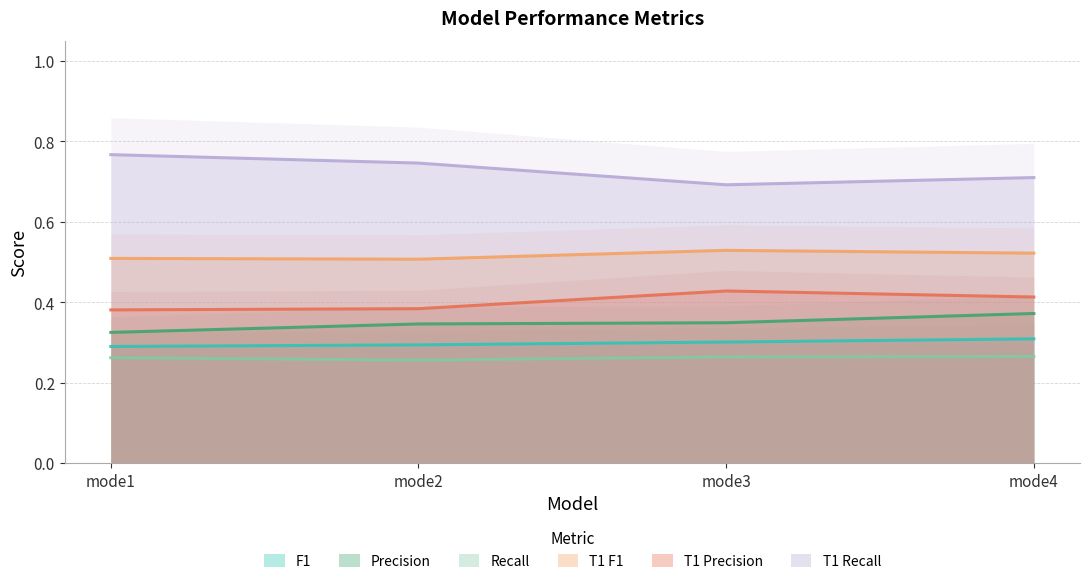

Reading left to right, what are all the values shown in this chart?

F1: mode1=0.3	mode2=0.3	mode3=0.3	mode4=0.3
Precision: mode1=0.3	mode2=0.3	mode3=0.3	mode4=0.4
Recall: mode1=0.3	mode2=0.3	mode3=0.3	mode4=0.3
T1 F1: mode1=0.5	mode2=0.5	mode3=0.5	mode4=0.5
T1 Precision: mode1=0.4	mode2=0.4	mode3=0.4	mode4=0.4
T1 Recall: mode1=0.8	mode2=0.7	mode3=0.7	mode4=0.7